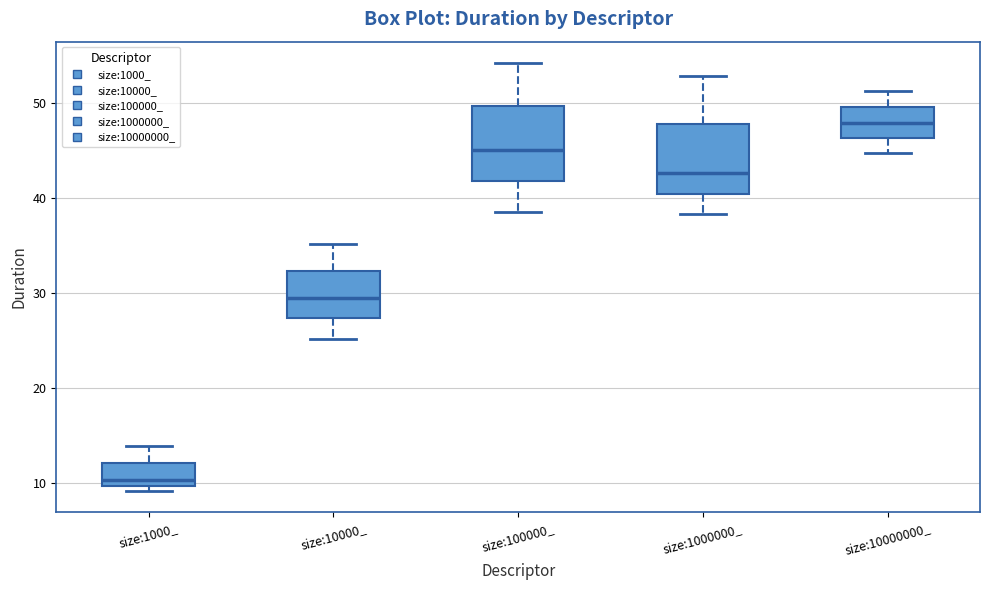

Which box has the lowest median line?

size:1000_